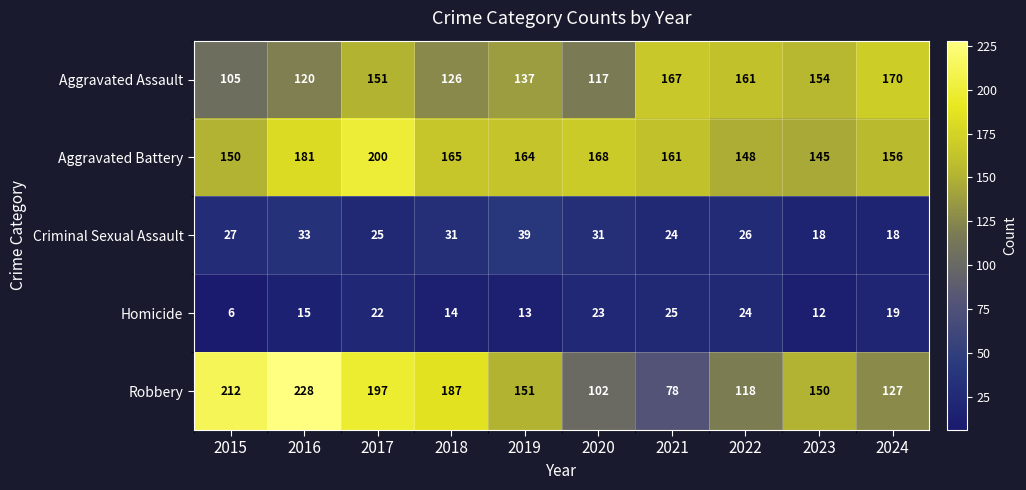

What is the minimum value for Homicide?

6